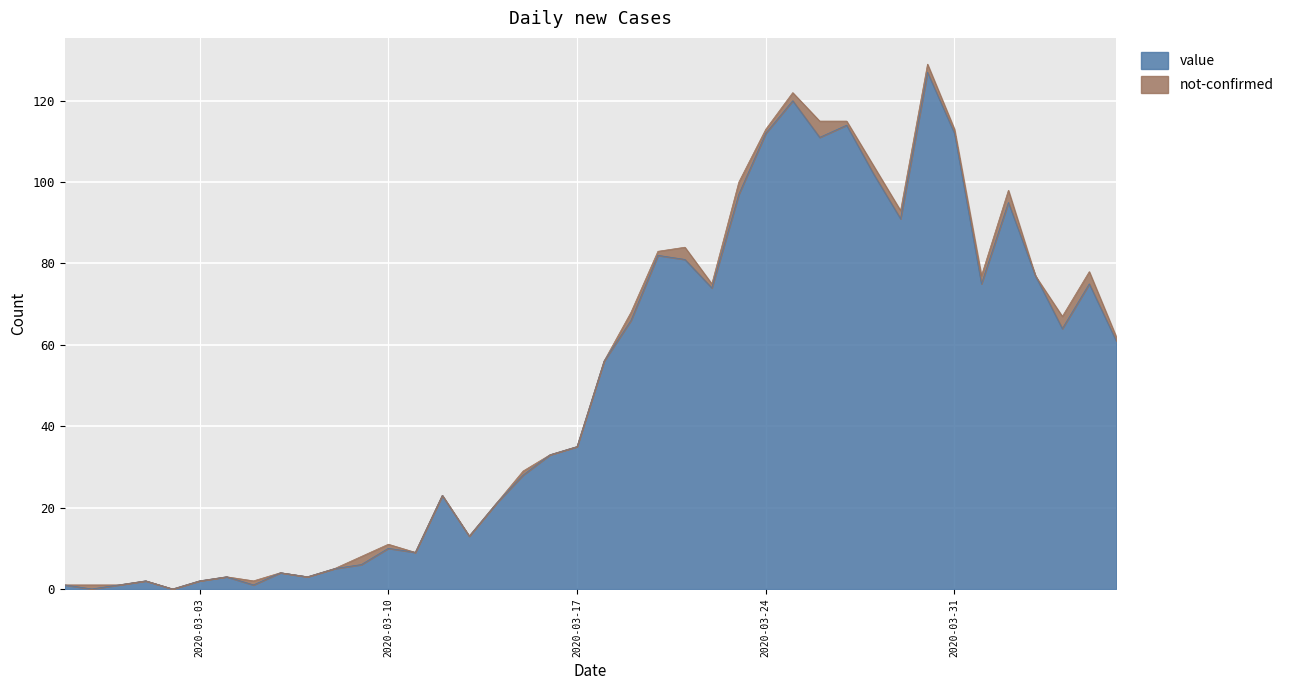

At which label does the data first exceed 56?

2020-03-19